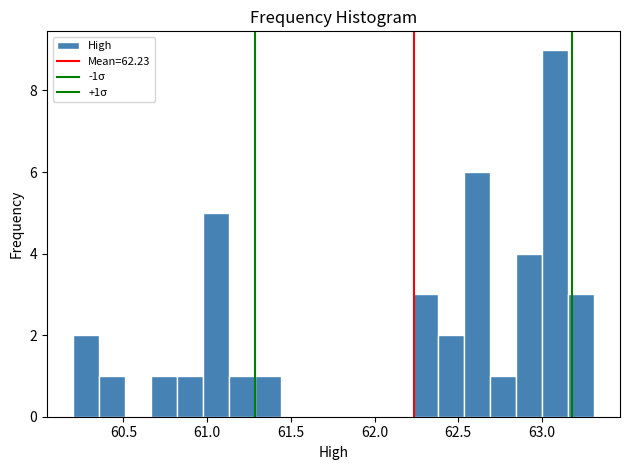

Around what value on the x-axis is the tallest bar? Give the approximate position of its centre, as read against the axis.

63.10